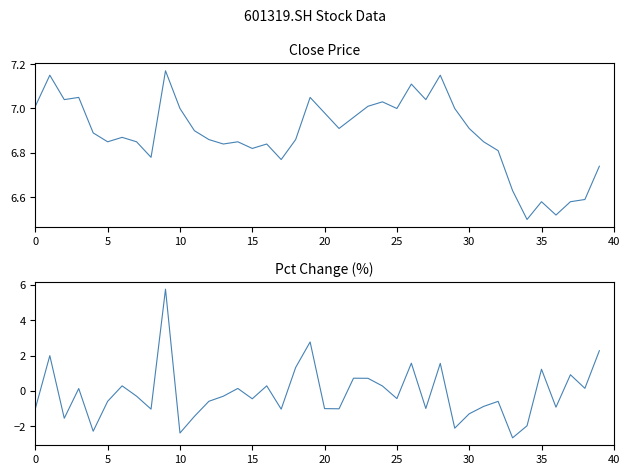

True or false: close and pct_chg intersect in this chart.

False